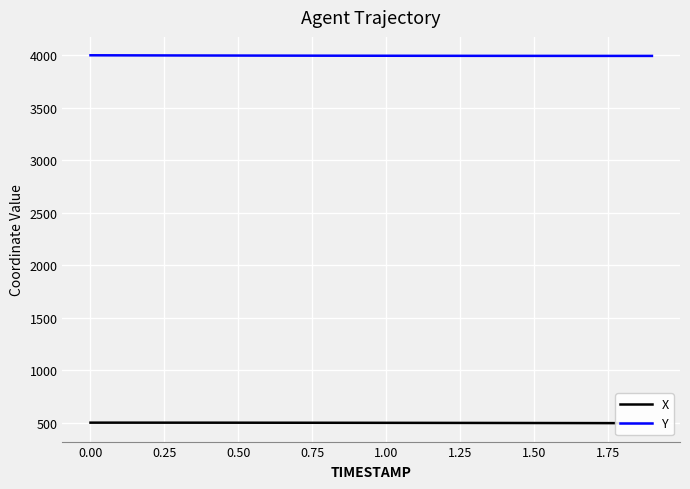

True or false: X and Y intersect in this chart.

False